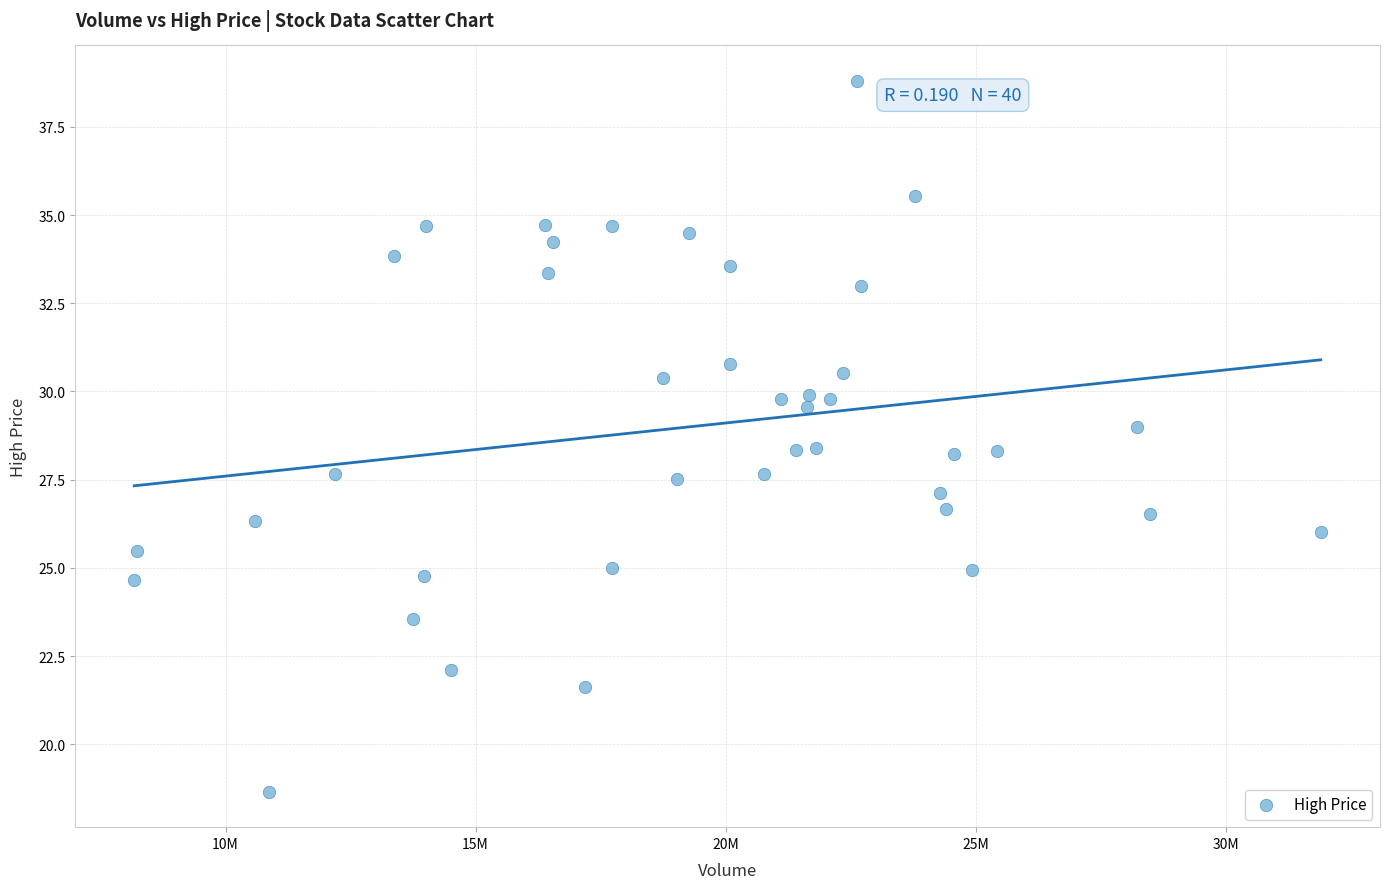

What is the range of Y values (max minus min)?

20.1